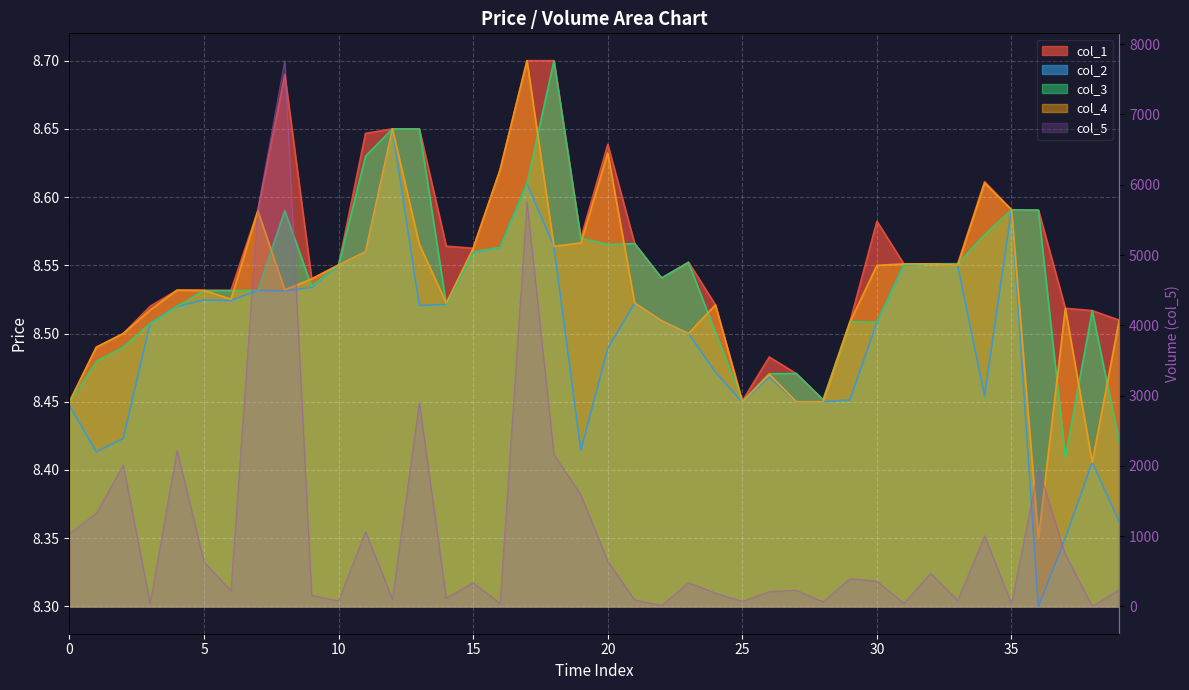

True or false: col_2 has more than 0 points higher than both neighbors.

True